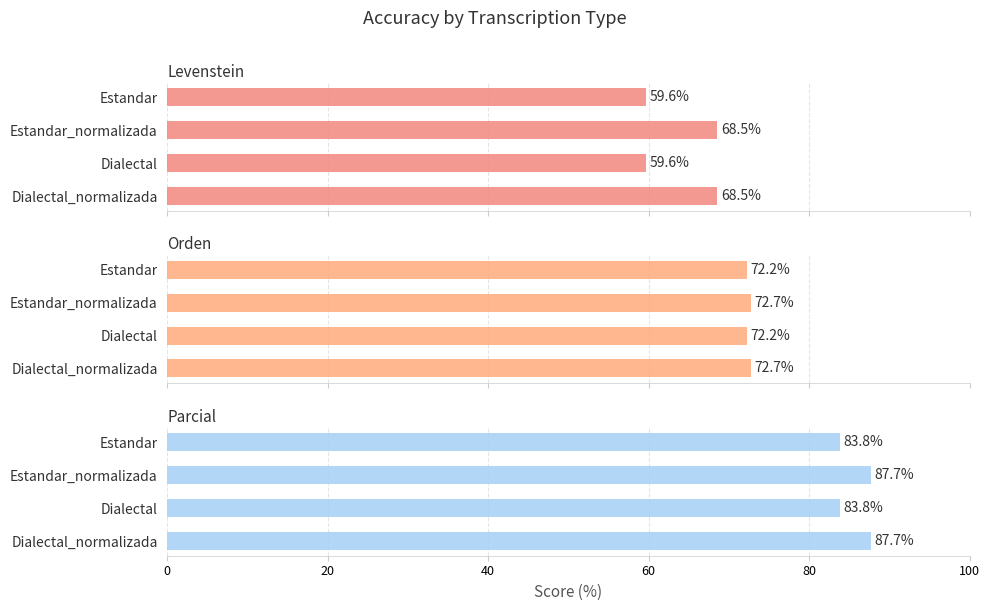

What is the total value across all series at Estandar?

215.7